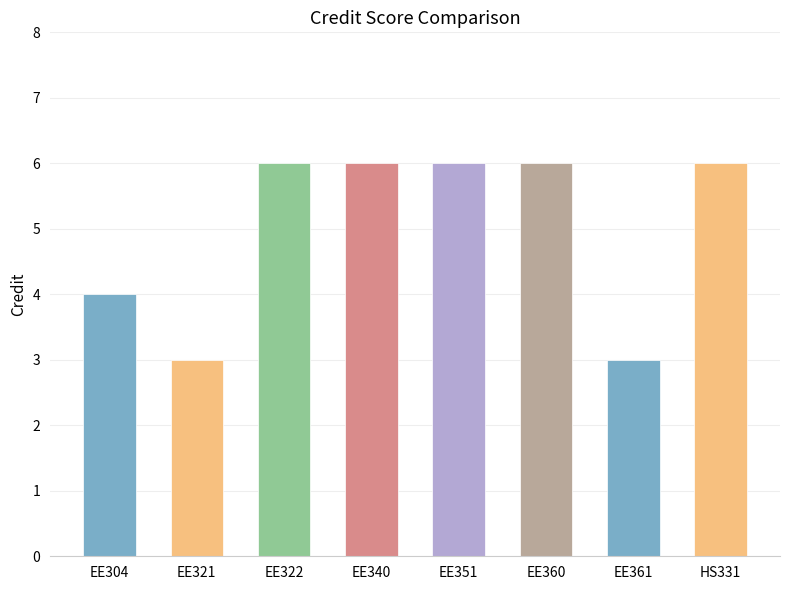

What position from the right is HS331?

1